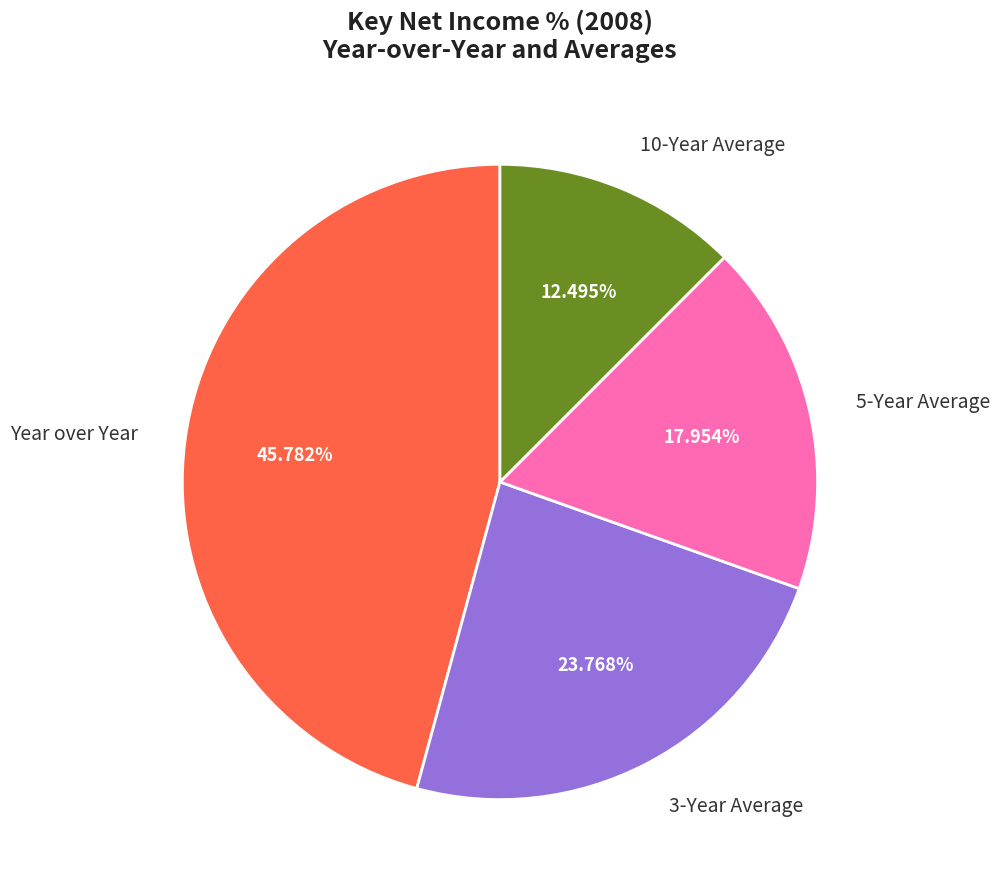

To the nearest percent, what percentage of the pie is 3-Year Average?

24%